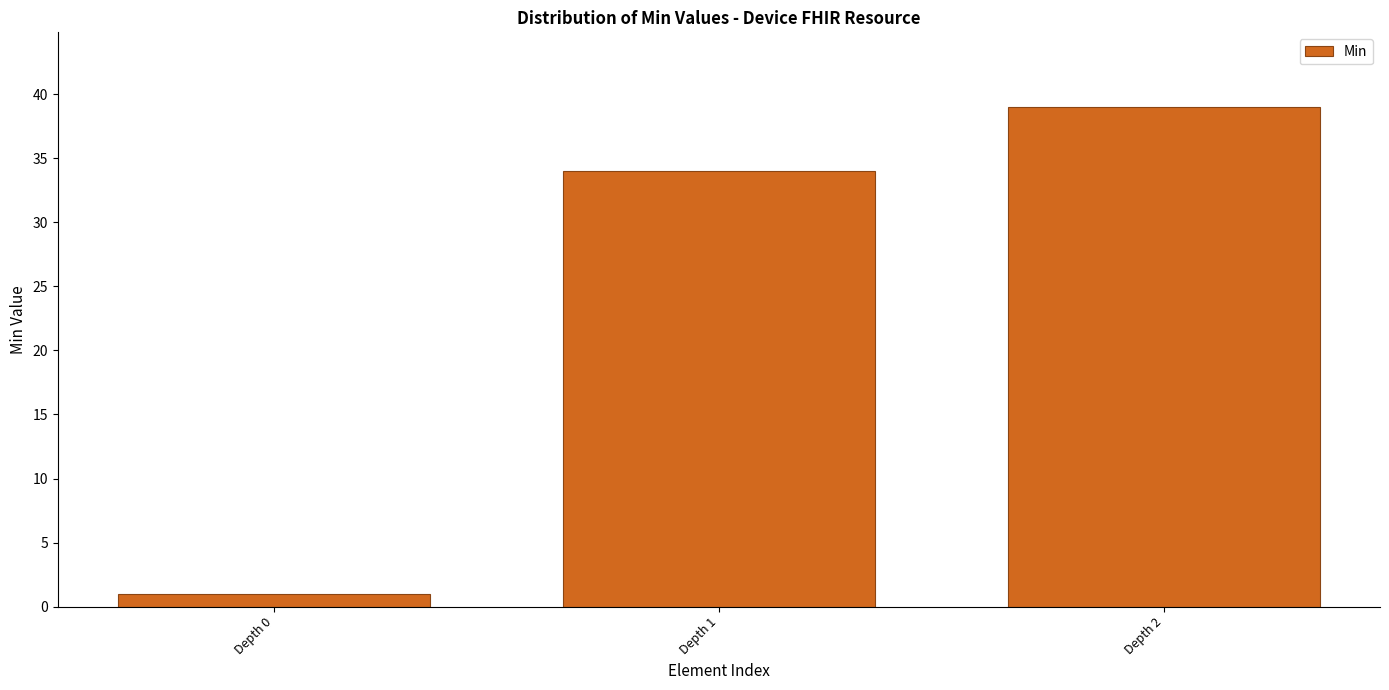

Reading left to right, extract all data points from this chart.

Depth 0=1	Depth 1=34	Depth 2=39